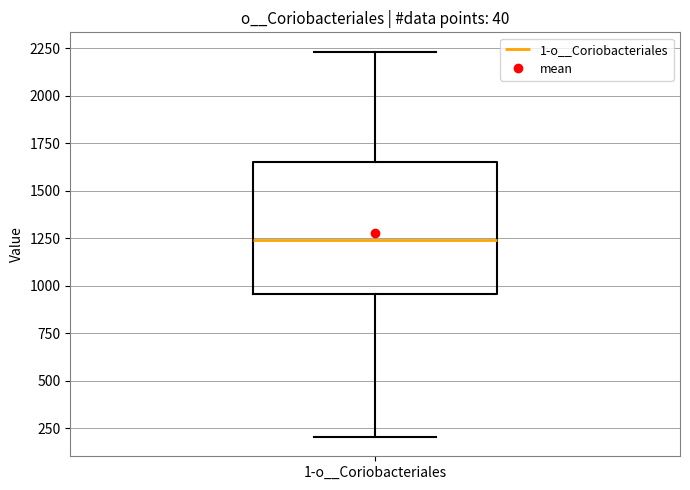

Where is the lower edge of the box for 1-o__Coriobacteriales on the y-axis? The values are not printed on the chart, so give them approximately, as read against the axis.

950